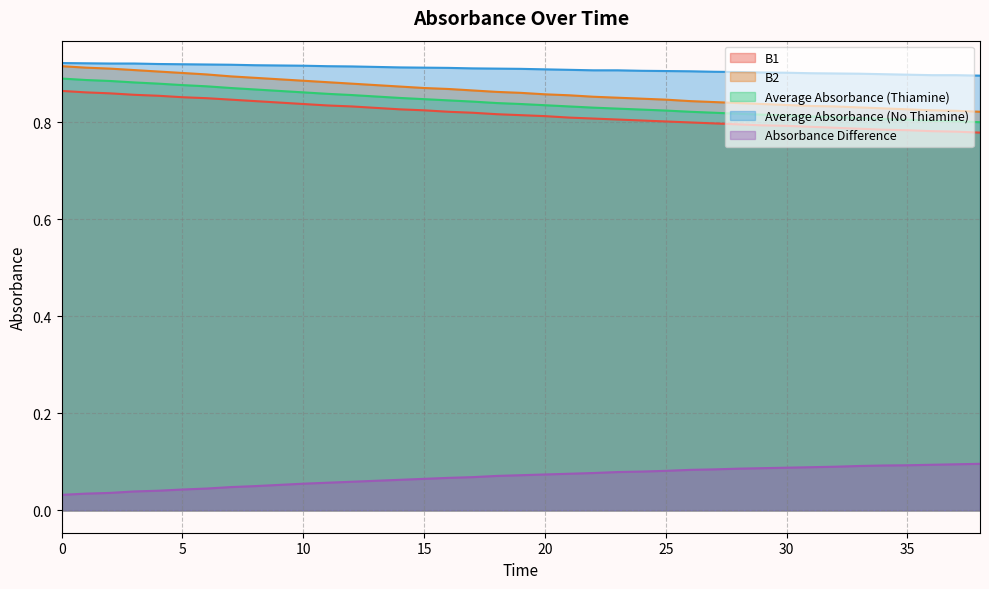

The value of B1 at 9 is 0.6. True or false?

False